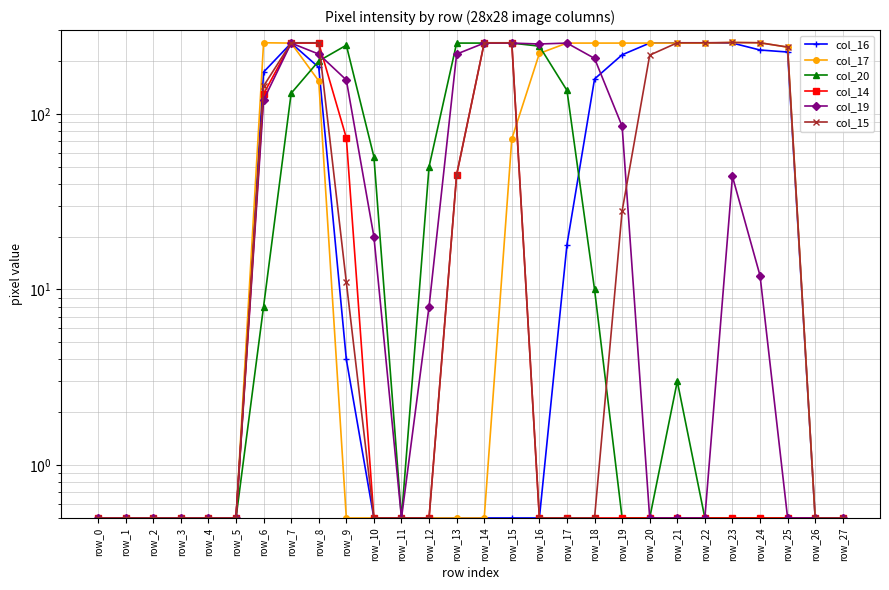

What are all the series names shown in the legend?

col_16, col_17, col_20, col_14, col_19, col_15